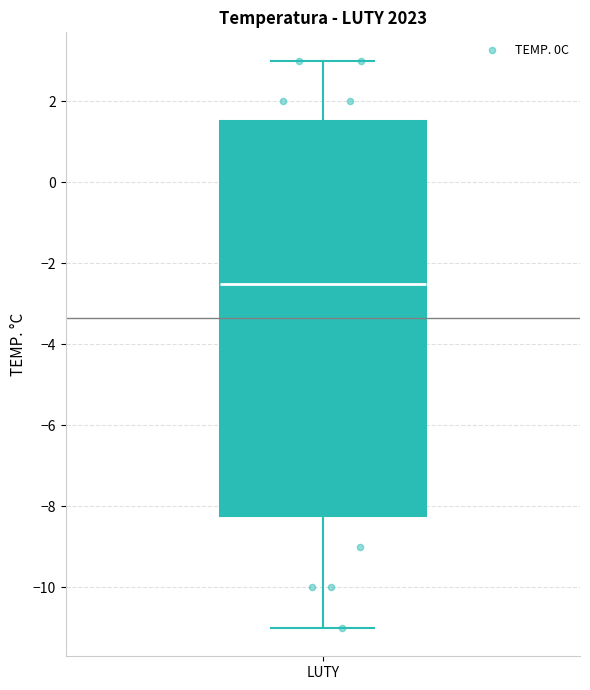

Transcribe this box plot: give where the median line is, the range the box spans, and where the two whiskers end, as read against the y-axis. The values are not printed on the chart, so give them approximately, as read against the axis.

median -2.4, box -8.2 to 1.6, whiskers -11.0 to 3.0